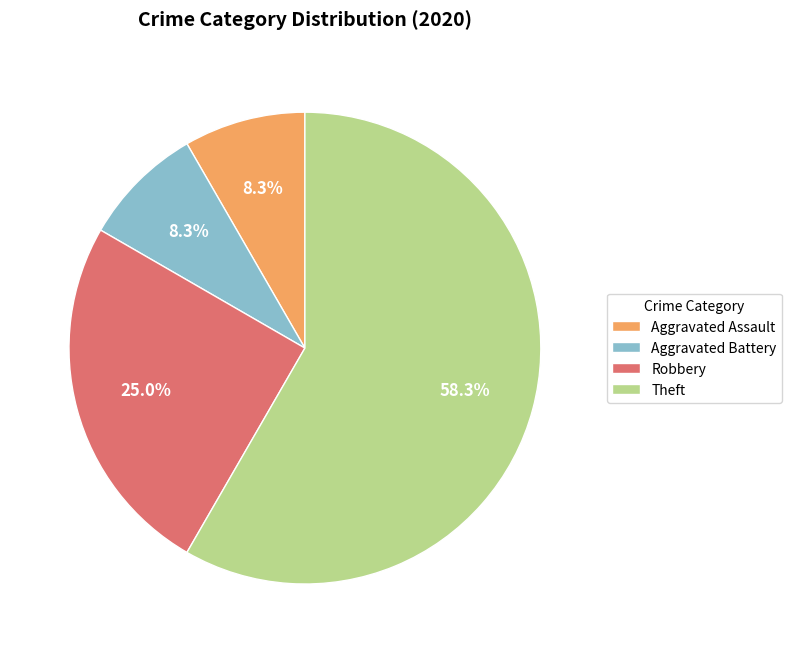

To the nearest percent, what is the average slice percentage?

25%